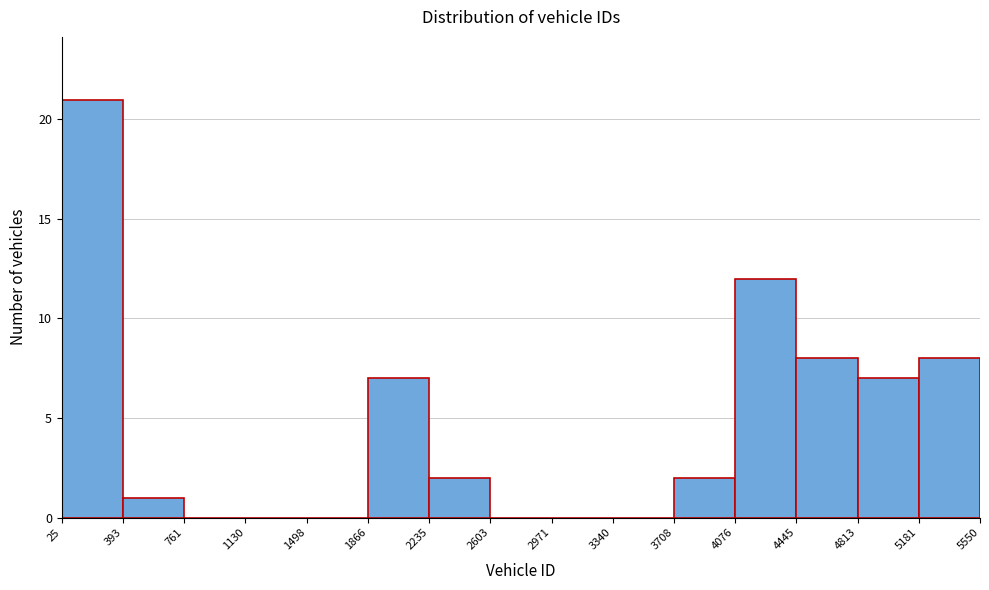

How tall is the bar that spans 4445 to 4813 on the x-axis? The values are not printed on the chart, so give them approximately, as read against the axis.

8